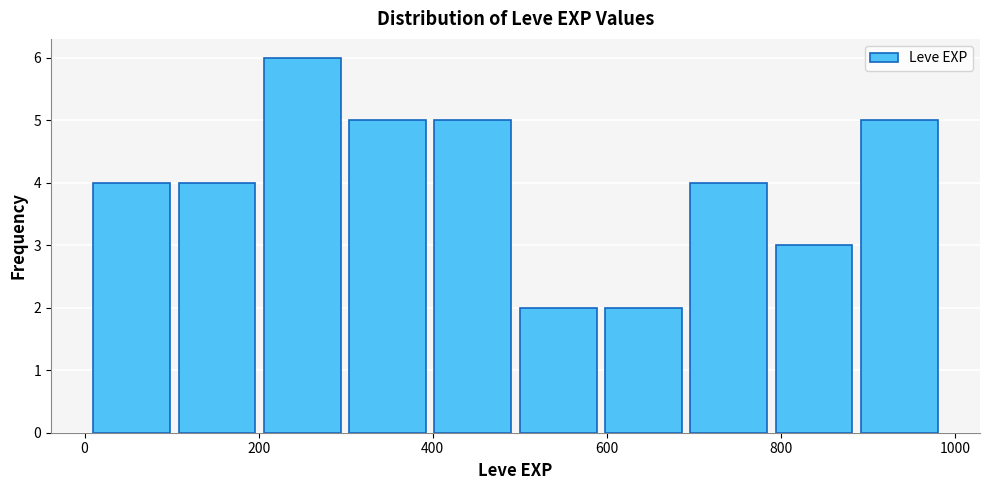

Reading left to right, transcribe this chart: for each bar, give the range it covers on the x-axis and its height. Neither the bar edges nor the heights are printed on the chart, so give them approximately, as read against the axes.

10 to 108: 4
108 to 206: 4
206 to 304: 6
304 to 402: 5
402 to 500: 5
500 to 598: 2
598 to 696: 2
696 to 794: 4
794 to 892: 3
892 to 990: 5